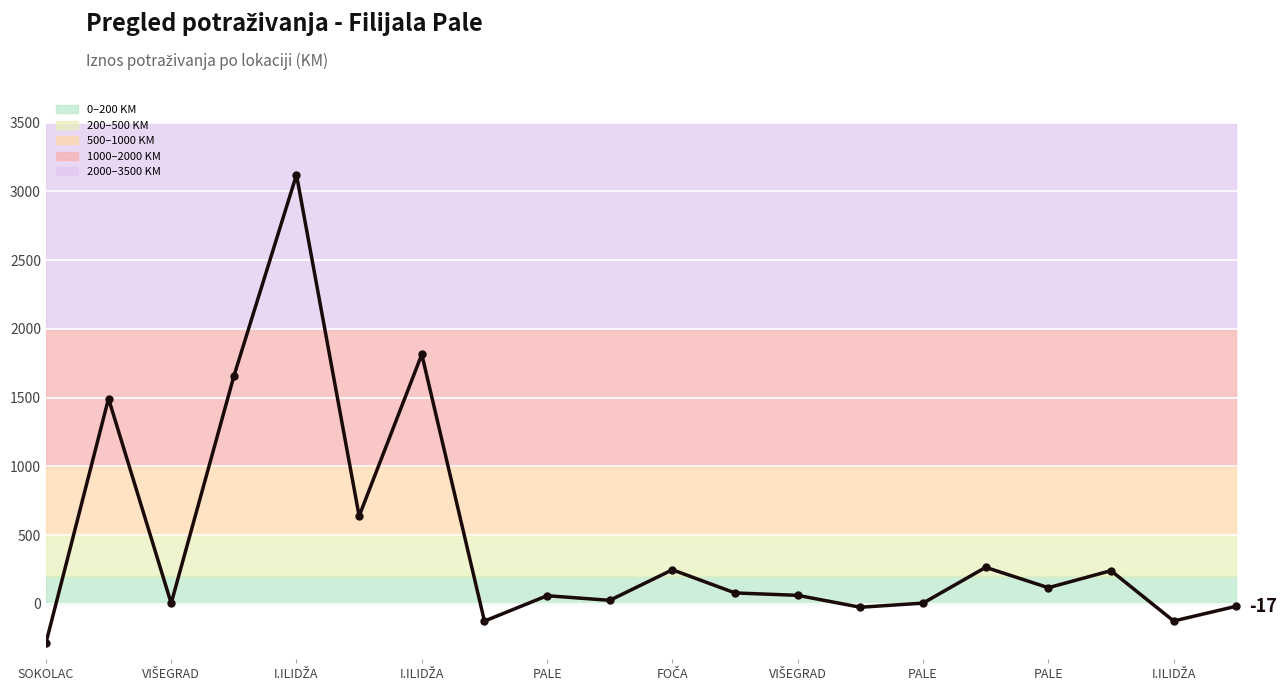

What is the maximum value shown in the chart?

3120.0